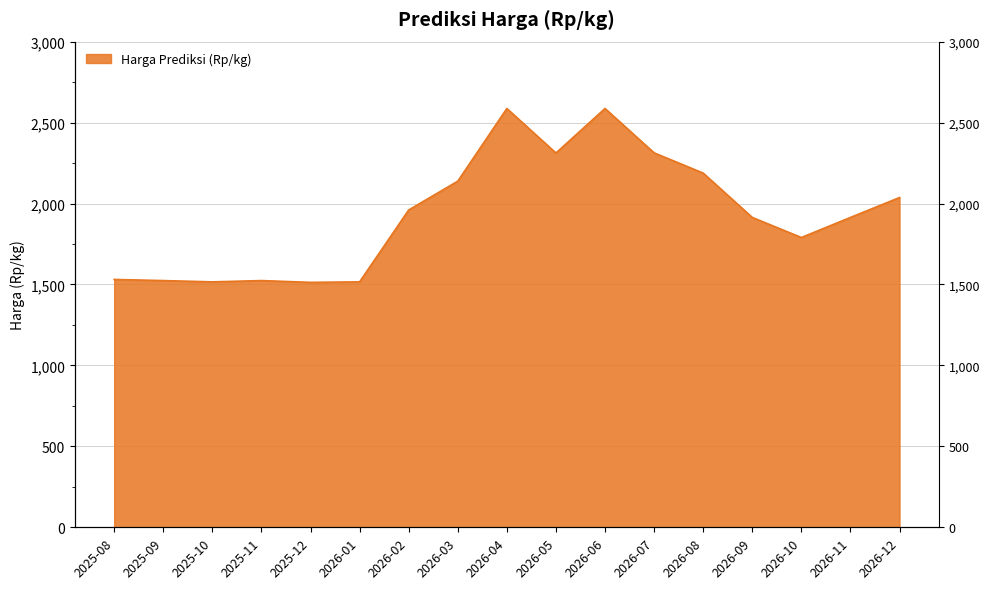

Reading left to right, transcribe all the data shown in this chart.

1531	1524	1516	1524	1513	1516	1960	2138	2587	2312	2587	2313	2188	1914	1790	1914	2037